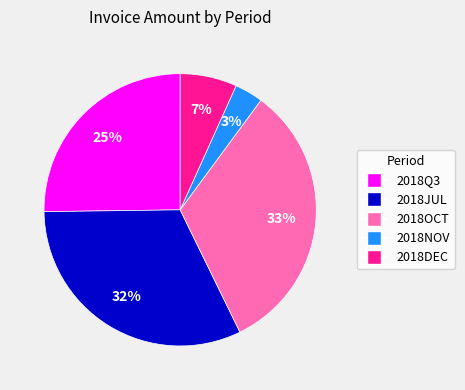

What percentage is the 2018DEC slice, to the nearest percent?

7%